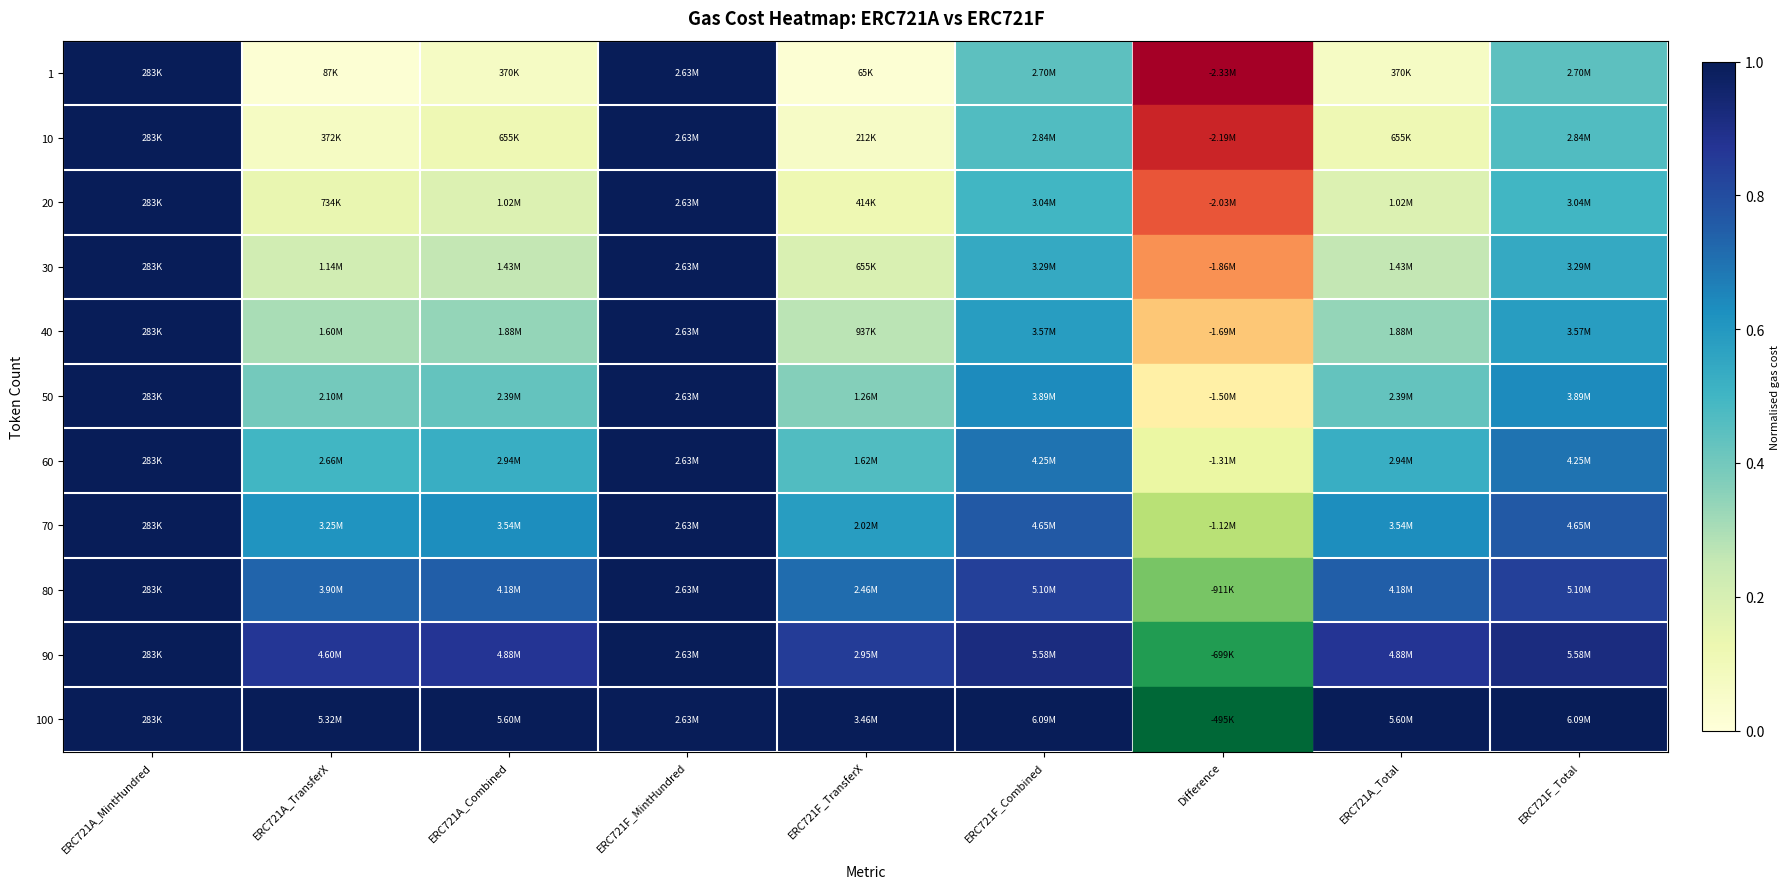

Reading left to right, extract all data points from this chart.

1: ERC721A_MintHundred=1.0	ERC721A_TransferX=0.0	ERC721A_Combined=0.1	ERC721F_MintHundred=1.0	ERC721F_TransferX=0.0	ERC721F_Combined=0.4	Difference=-1.0	ERC721A_Total=0.1	ERC721F_Total=0.4
10: ERC721A_MintHundred=1.0	ERC721A_TransferX=0.1	ERC721A_Combined=0.1	ERC721F_MintHundred=1.0	ERC721F_TransferX=0.1	ERC721F_Combined=0.5	Difference=-0.9	ERC721A_Total=0.1	ERC721F_Total=0.5
20: ERC721A_MintHundred=1.0	ERC721A_TransferX=0.1	ERC721A_Combined=0.2	ERC721F_MintHundred=1.0	ERC721F_TransferX=0.1	ERC721F_Combined=0.5	Difference=-0.9	ERC721A_Total=0.2	ERC721F_Total=0.5
30: ERC721A_MintHundred=1.0	ERC721A_TransferX=0.2	ERC721A_Combined=0.3	ERC721F_MintHundred=1.0	ERC721F_TransferX=0.2	ERC721F_Combined=0.5	Difference=-0.8	ERC721A_Total=0.3	ERC721F_Total=0.5
40: ERC721A_MintHundred=1.0	ERC721A_TransferX=0.3	ERC721A_Combined=0.3	ERC721F_MintHundred=1.0	ERC721F_TransferX=0.3	ERC721F_Combined=0.6	Difference=-0.7	ERC721A_Total=0.3	ERC721F_Total=0.6
50: ERC721A_MintHundred=1.0	ERC721A_TransferX=0.4	ERC721A_Combined=0.4	ERC721F_MintHundred=1.0	ERC721F_TransferX=0.4	ERC721F_Combined=0.6	Difference=-0.6	ERC721A_Total=0.4	ERC721F_Total=0.6
60: ERC721A_MintHundred=1.0	ERC721A_TransferX=0.5	ERC721A_Combined=0.5	ERC721F_MintHundred=1.0	ERC721F_TransferX=0.5	ERC721F_Combined=0.7	Difference=-0.6	ERC721A_Total=0.5	ERC721F_Total=0.7
70: ERC721A_MintHundred=1.0	ERC721A_TransferX=0.6	ERC721A_Combined=0.6	ERC721F_MintHundred=1.0	ERC721F_TransferX=0.6	ERC721F_Combined=0.8	Difference=-0.5	ERC721A_Total=0.6	ERC721F_Total=0.8
80: ERC721A_MintHundred=1.0	ERC721A_TransferX=0.7	ERC721A_Combined=0.7	ERC721F_MintHundred=1.0	ERC721F_TransferX=0.7	ERC721F_Combined=0.8	Difference=-0.4	ERC721A_Total=0.7	ERC721F_Total=0.8
90: ERC721A_MintHundred=1.0	ERC721A_TransferX=0.9	ERC721A_Combined=0.9	ERC721F_MintHundred=1.0	ERC721F_TransferX=0.9	ERC721F_Combined=0.9	Difference=-0.3	ERC721A_Total=0.9	ERC721F_Total=0.9
100: ERC721A_MintHundred=1.0	ERC721A_TransferX=1.0	ERC721A_Combined=1.0	ERC721F_MintHundred=1.0	ERC721F_TransferX=1.0	ERC721F_Combined=1.0	Difference=-0.2	ERC721A_Total=1.0	ERC721F_Total=1.0